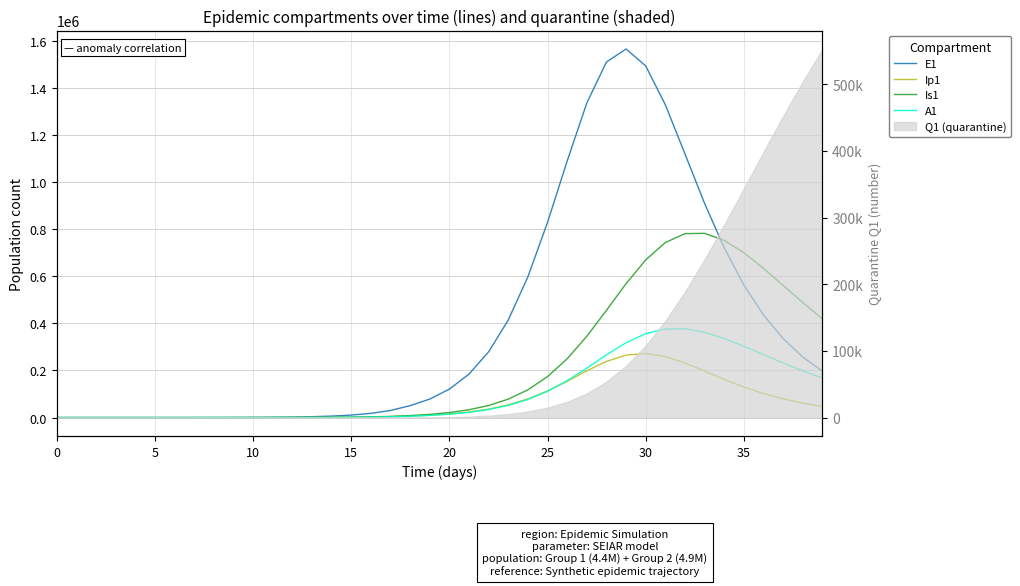

Is this an area chart (filled region under the line)?

No